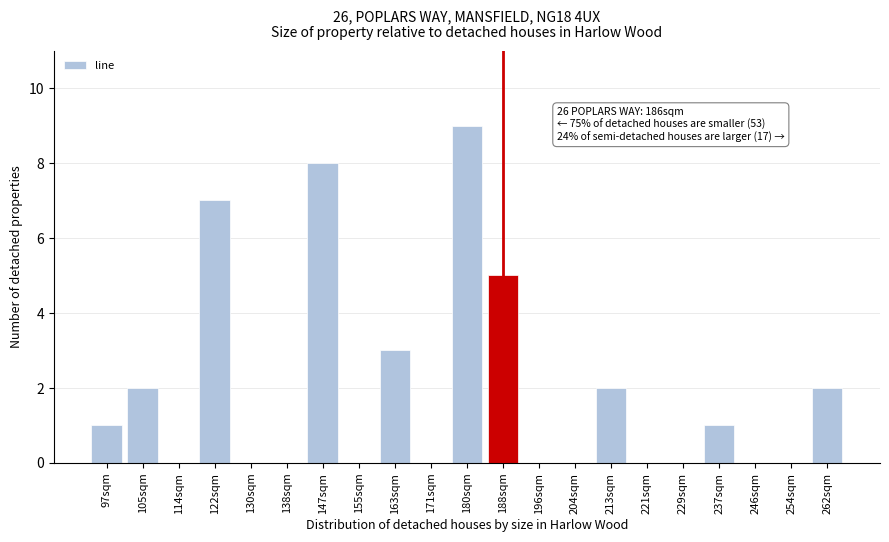

Reading left to right, list all the values displayed in this chart.

97sqm=1	105sqm=2	114sqm=0	122sqm=7	130sqm=0	138sqm=0	147sqm=8	155sqm=0	163sqm=3	171sqm=0	180sqm=9	188sqm=5	196sqm=0	204sqm=0	213sqm=2	221sqm=0	229sqm=0	237sqm=1	246sqm=0	254sqm=0	262sqm=2